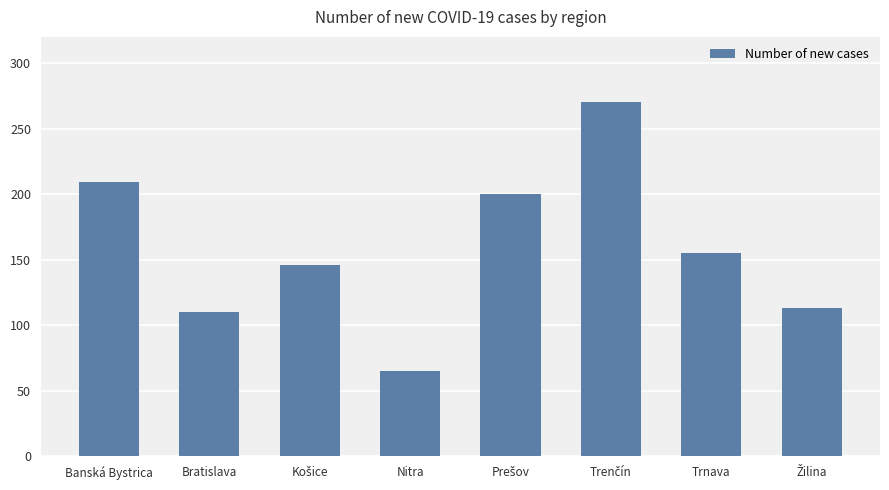

What is the greatest value displayed?

270